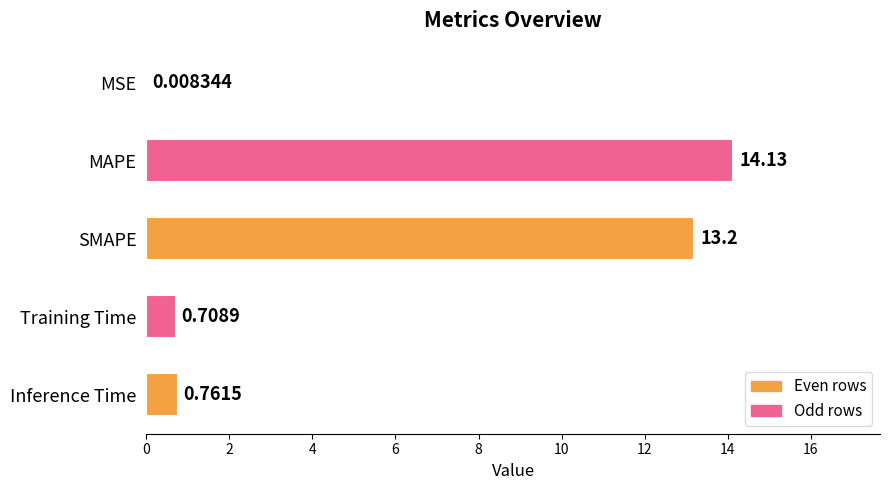

What is the average value?

5.8